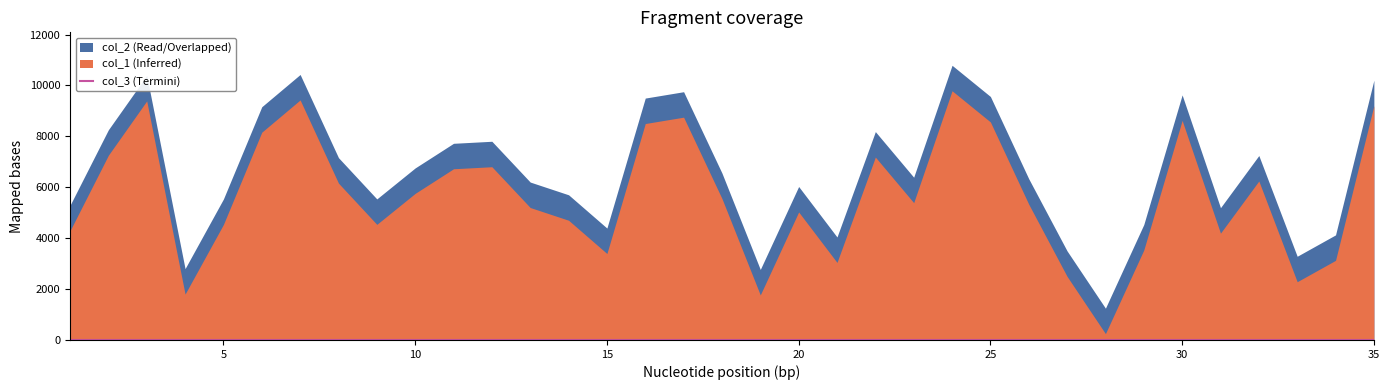

At which category does col_2 reach its first local peak?

3